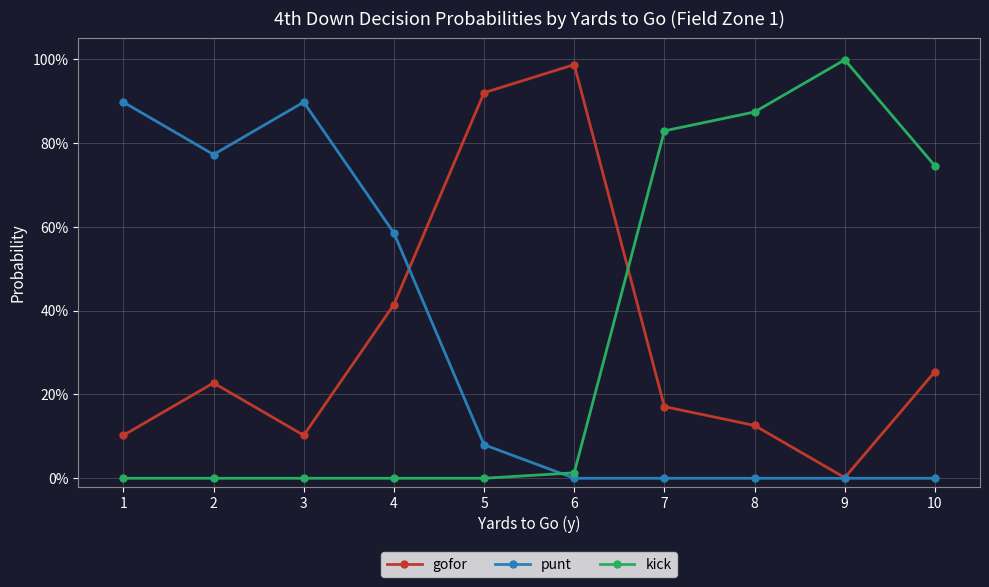

Is it true that kick equals 0.0 at 4?

True